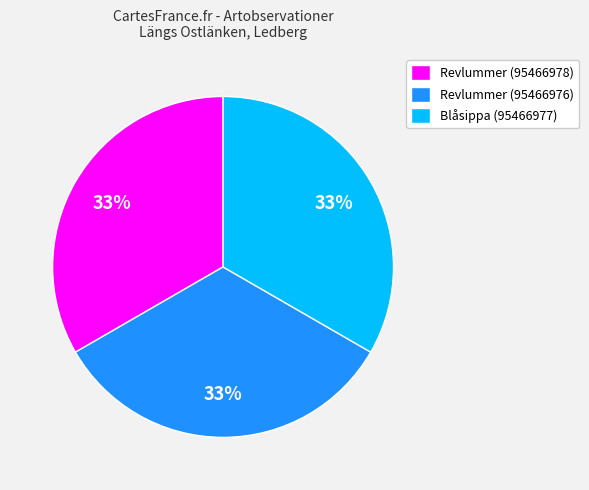

Count the number of slices in the pie.

3